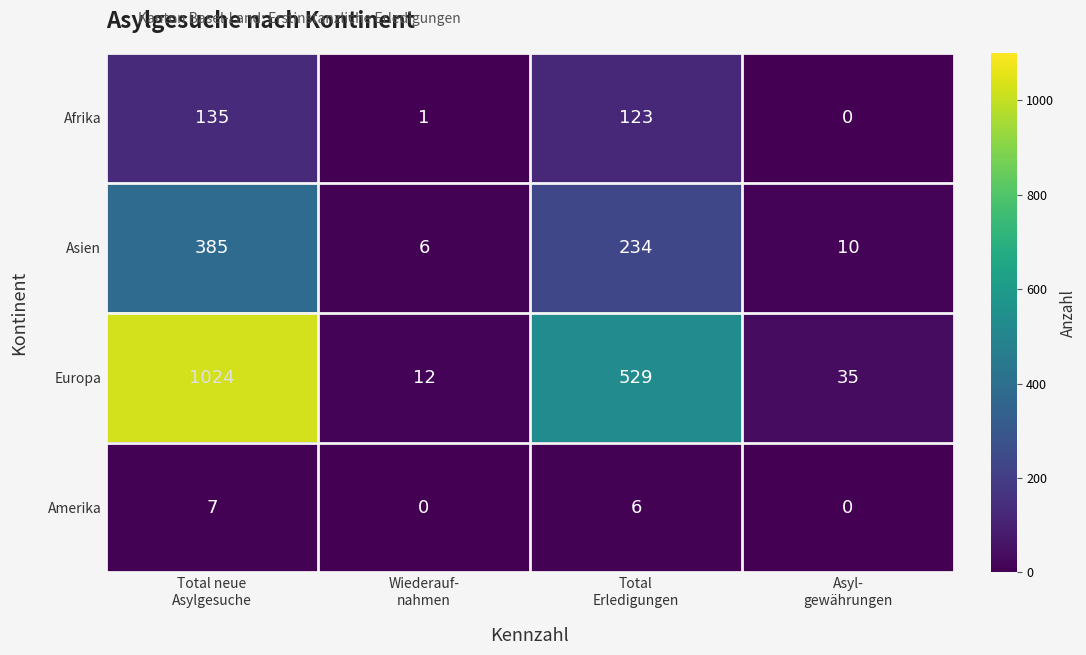

What is the maximum value shown in the chart?

1024